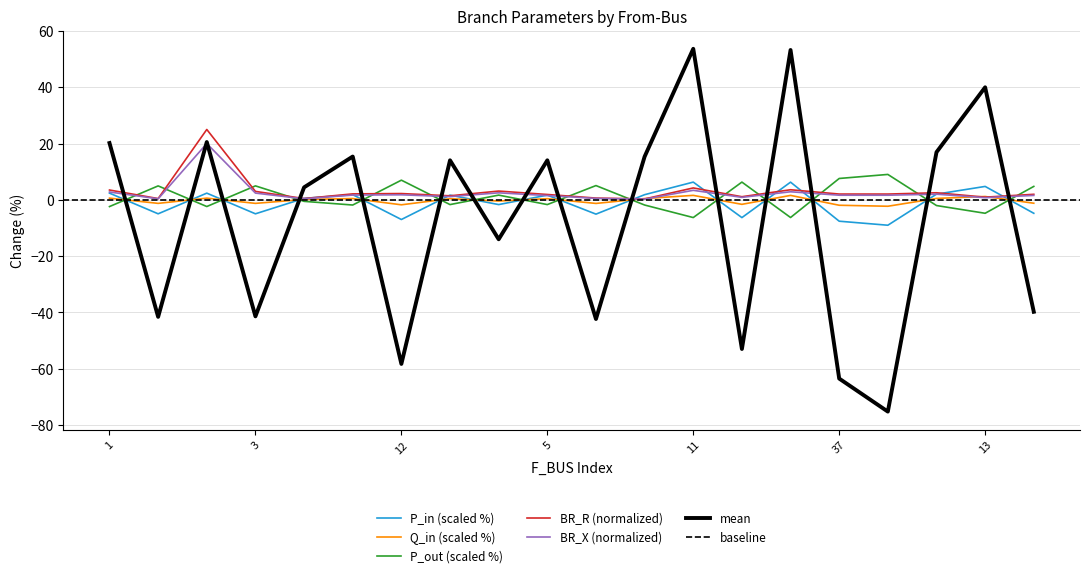

How many values in the BR_X series exceed 1?

14